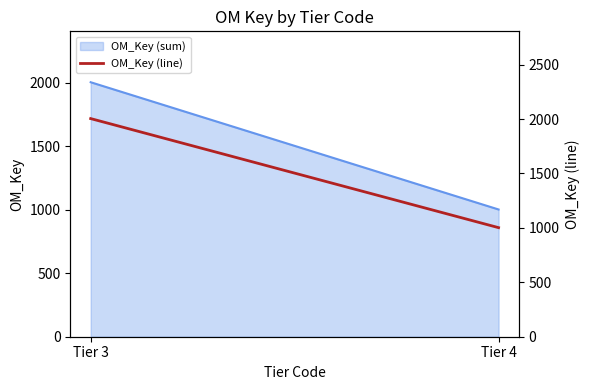

What is the sum of all values?

3006